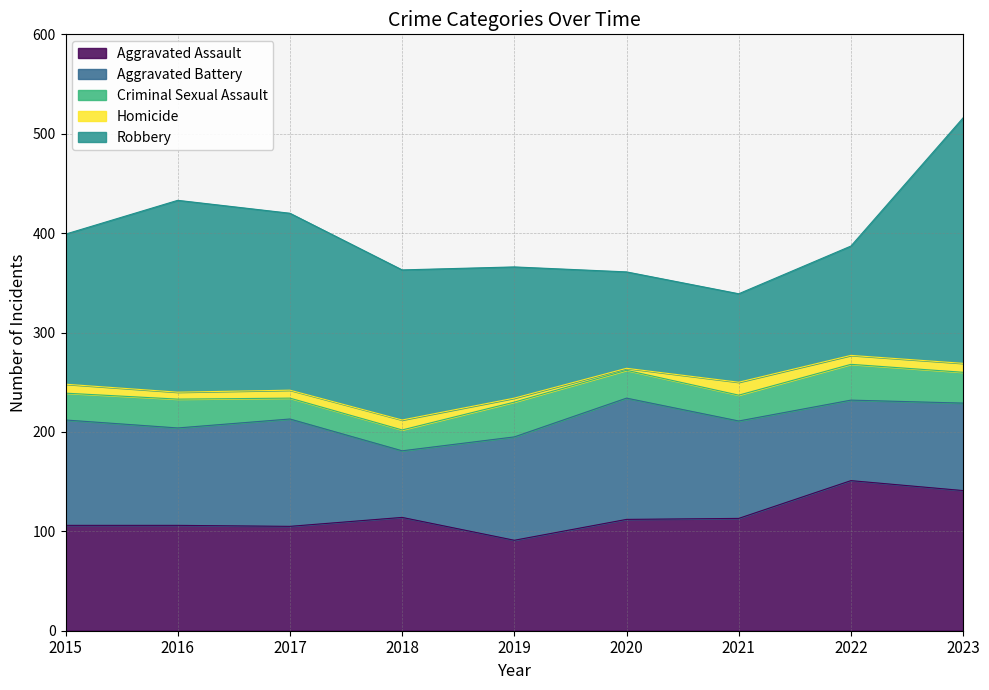

What is the value of the Aggravated Battery point at the 5th from the left?

104